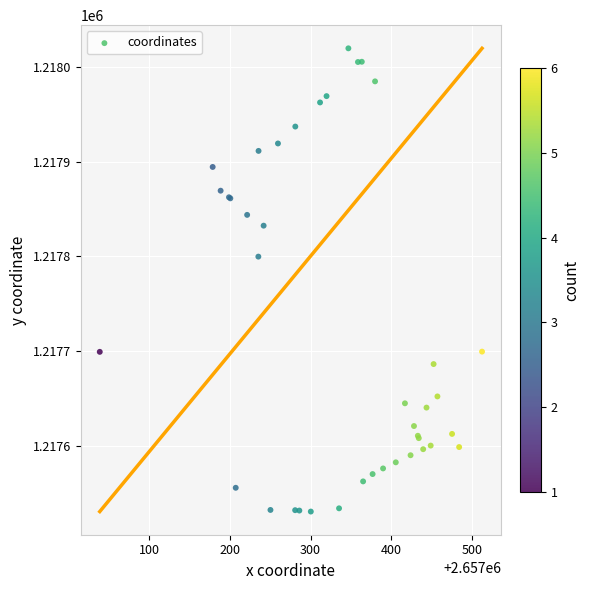

What Y value in the scatter plot is closest to 1217775?

1217799.9